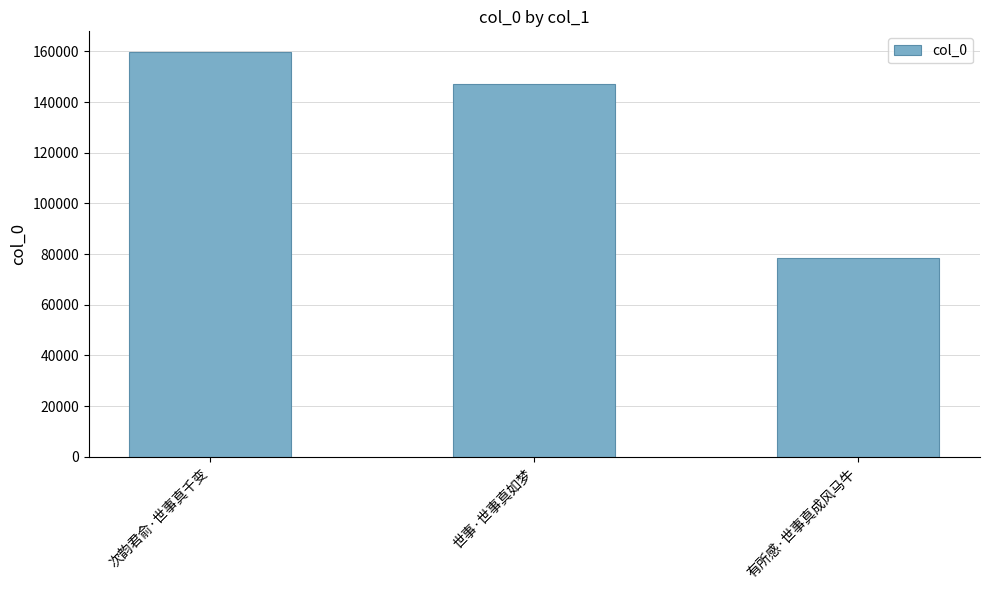

What is the label of the 3rd bar from the left?

有所感·世事真成风马牛